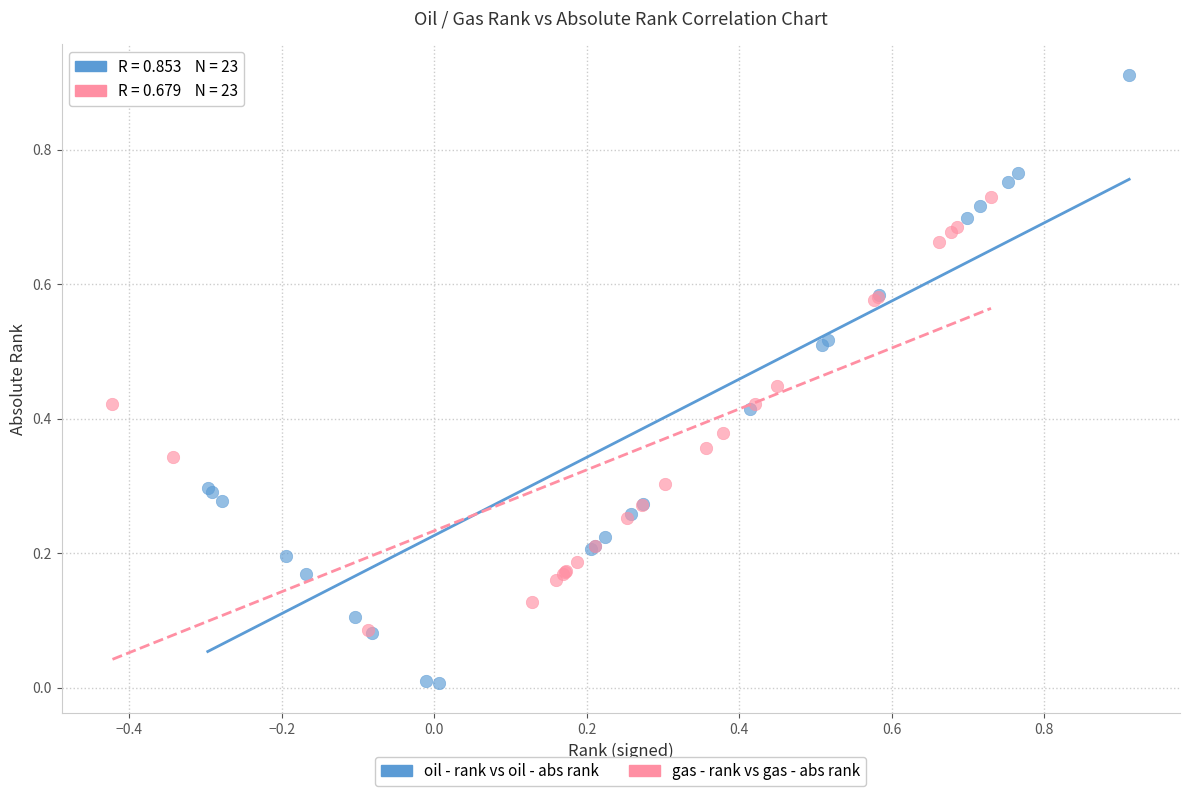

Which series has the largest Y range (max minus min)?

oil - rank vs oil - abs rank